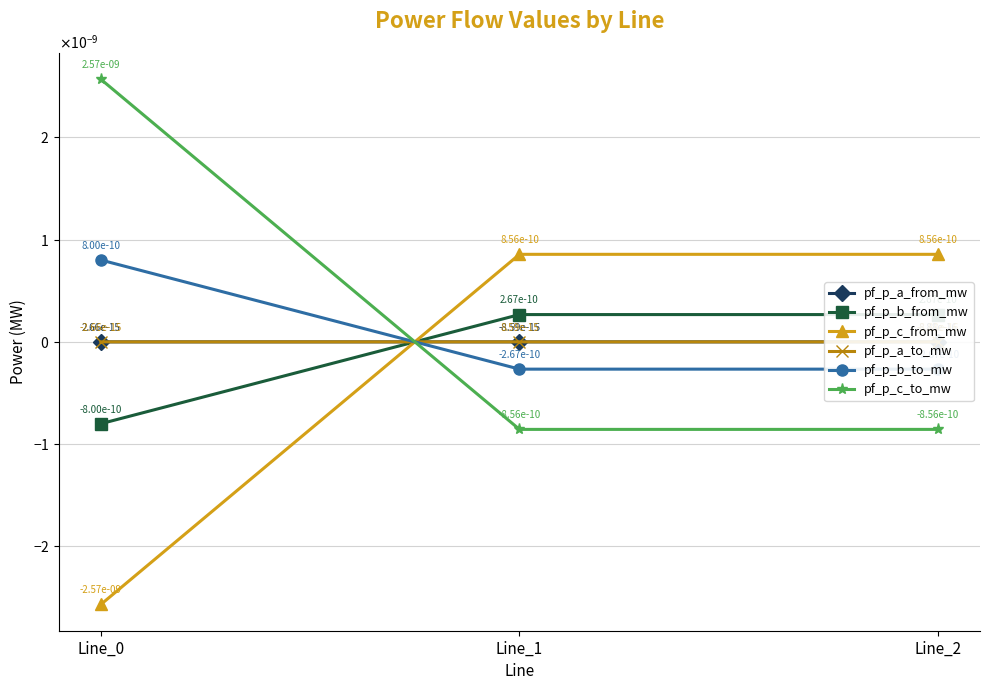

At which category is the sum across all series the highest?

Line_1